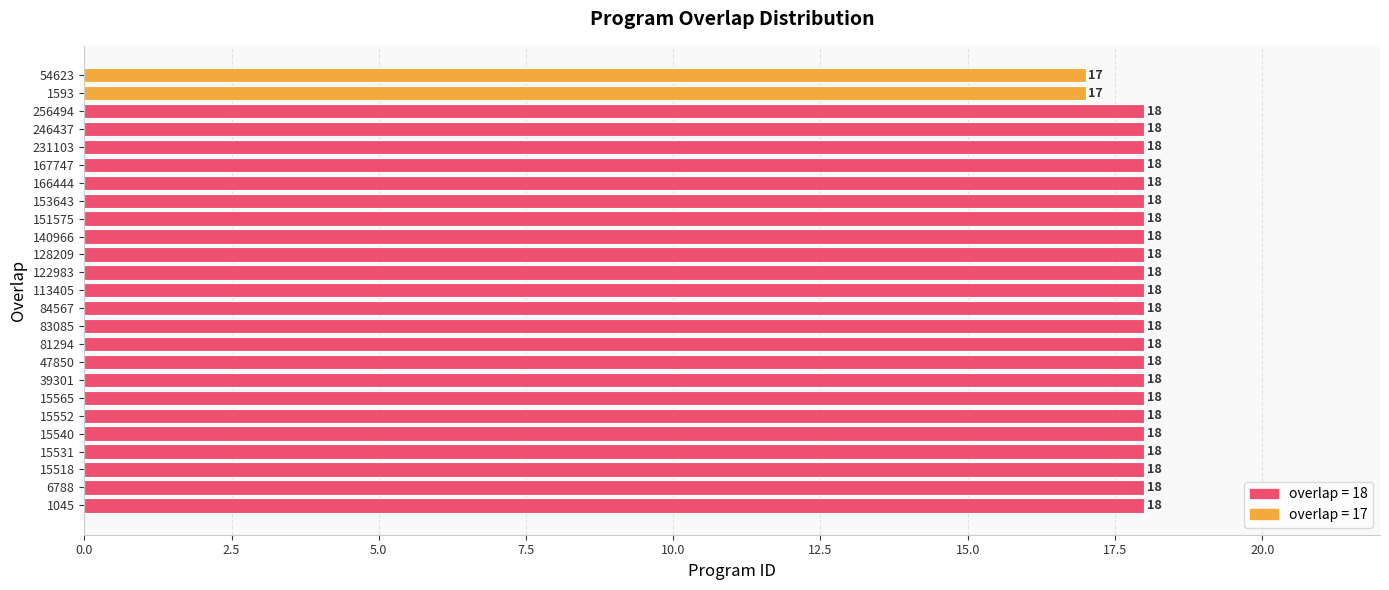

How many data points does each series have?

25